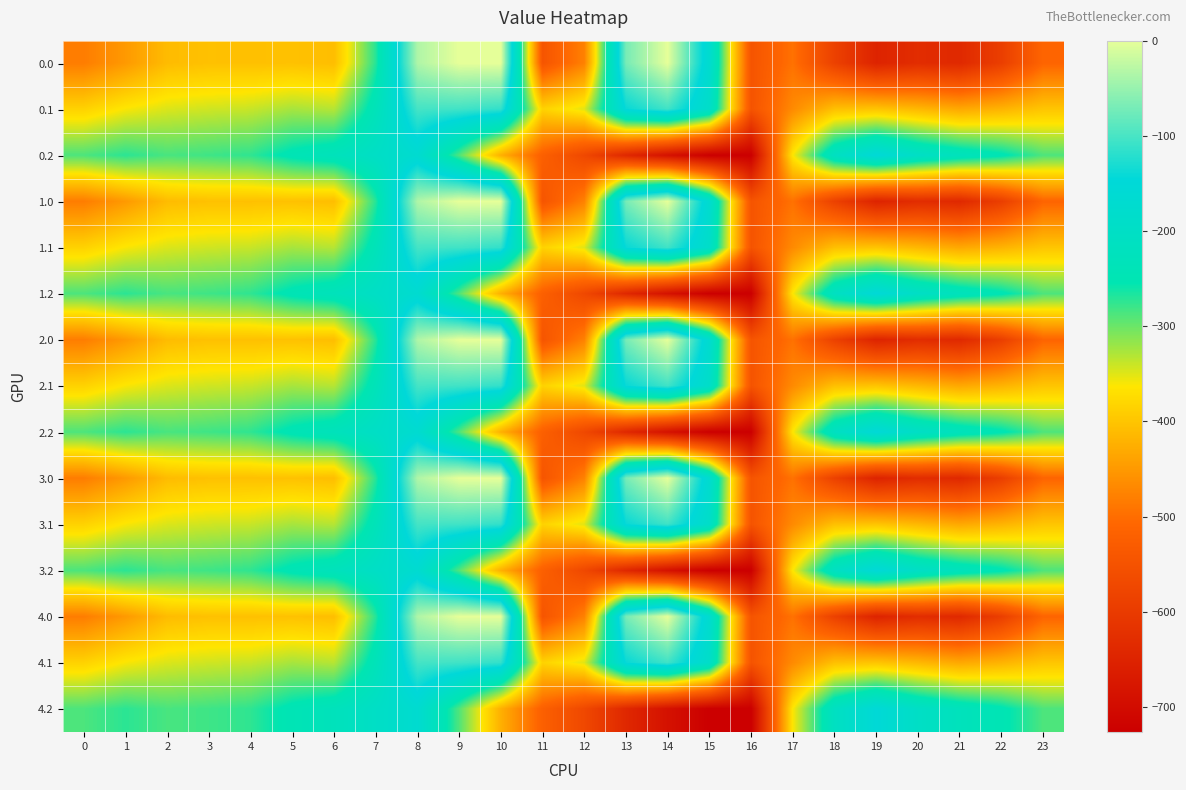

Reading left to right, what are all the values shown in this chart?

0.0: 0=-482.0	1=-449.5	2=-410.3	3=-404.4	4=-404.9	5=-403.8	6=-408.0	7=-270.7	8=-35.0	9=0.0	10=0.0	11=-544.3	12=-477.2	13=-70.2	14=-0.3	15=-172.8	16=-545.4	17=-494.8	18=-586.7	19=-649.2	20=-629.9	21=-638.4	22=-592.3	23=-511.3
0.1: 0=-384.6	1=-361.1	2=-347.9	3=-342.7	4=-339.6	5=-325.7	6=-332.2	7=-234.9	8=-102.3	9=-104.8	10=-114.0	11=-384.7	12=-350.8	13=-141.2	14=-105.5	15=-190.4	16=-547.3	17=-466.6	18=-405.4	19=-400.2	20=-414.5	21=-432.4	22=-419.9	23=-399.4
0.2: 0=-287.1	1=-272.7	2=-285.5	3=-281.0	4=-274.4	5=-245.0	6=-228.8	7=-199.0	8=-169.5	9=-288.5	10=-423.5	11=-520.6	12=-571.2	13=-640.4	14=-687.4	15=-725.8	16=-726.6	17=-362.4	18=-210.0	19=-151.0	20=-199.2	21=-226.4	22=-247.4	23=-287.5
1.0: 0=-482.0	1=-449.5	2=-410.3	3=-404.4	4=-404.9	5=-403.8	6=-408.0	7=-270.7	8=-35.0	9=0.0	10=0.0	11=-544.3	12=-477.2	13=-70.2	14=-0.3	15=-172.8	16=-545.4	17=-494.8	18=-586.7	19=-649.2	20=-629.9	21=-638.4	22=-592.3	23=-511.3
1.1: 0=-384.6	1=-361.1	2=-347.9	3=-342.7	4=-339.6	5=-325.7	6=-332.2	7=-234.9	8=-102.3	9=-104.8	10=-114.0	11=-384.7	12=-350.8	13=-141.2	14=-105.5	15=-190.4	16=-547.3	17=-466.6	18=-405.4	19=-400.2	20=-414.5	21=-432.4	22=-419.9	23=-399.4
1.2: 0=-287.1	1=-272.7	2=-285.5	3=-281.0	4=-274.4	5=-245.0	6=-228.8	7=-199.0	8=-169.5	9=-288.5	10=-423.5	11=-520.6	12=-571.2	13=-640.4	14=-687.4	15=-725.8	16=-726.6	17=-362.4	18=-210.0	19=-151.0	20=-199.2	21=-226.4	22=-247.4	23=-287.5
2.0: 0=-482.0	1=-449.5	2=-410.3	3=-404.4	4=-404.9	5=-403.8	6=-408.0	7=-270.7	8=-35.0	9=0.0	10=0.0	11=-544.3	12=-477.2	13=-70.2	14=-0.3	15=-172.8	16=-545.4	17=-494.8	18=-586.7	19=-649.2	20=-629.9	21=-638.4	22=-592.3	23=-511.3
2.1: 0=-384.6	1=-361.1	2=-347.9	3=-342.7	4=-339.6	5=-325.7	6=-332.2	7=-234.9	8=-102.3	9=-104.8	10=-114.0	11=-384.7	12=-350.8	13=-141.2	14=-105.5	15=-190.4	16=-547.3	17=-466.6	18=-405.4	19=-400.2	20=-414.5	21=-432.4	22=-419.9	23=-399.4
2.2: 0=-287.1	1=-272.7	2=-285.5	3=-281.0	4=-274.4	5=-245.0	6=-228.8	7=-199.0	8=-169.5	9=-288.5	10=-423.5	11=-520.6	12=-571.2	13=-640.4	14=-687.4	15=-725.8	16=-726.6	17=-362.4	18=-210.0	19=-151.0	20=-199.2	21=-226.4	22=-247.4	23=-287.5
3.0: 0=-482.0	1=-449.5	2=-410.3	3=-404.4	4=-404.9	5=-403.8	6=-408.0	7=-270.7	8=-35.0	9=0.0	10=0.0	11=-544.3	12=-477.2	13=-70.2	14=-0.3	15=-172.8	16=-545.4	17=-494.8	18=-586.7	19=-649.2	20=-629.9	21=-638.4	22=-592.3	23=-511.3
3.1: 0=-384.6	1=-361.1	2=-347.9	3=-342.7	4=-339.6	5=-325.7	6=-332.2	7=-234.9	8=-102.3	9=-104.8	10=-114.0	11=-384.7	12=-350.8	13=-141.2	14=-105.5	15=-190.4	16=-547.3	17=-466.6	18=-405.4	19=-400.2	20=-414.5	21=-432.4	22=-419.9	23=-399.4
3.2: 0=-287.1	1=-272.7	2=-285.5	3=-281.0	4=-274.4	5=-245.0	6=-228.8	7=-199.0	8=-169.5	9=-288.5	10=-423.5	11=-520.6	12=-571.2	13=-640.4	14=-687.4	15=-725.8	16=-726.6	17=-362.4	18=-210.0	19=-151.0	20=-199.2	21=-226.4	22=-247.4	23=-287.5
4.0: 0=-482.0	1=-449.5	2=-410.3	3=-404.4	4=-404.9	5=-403.8	6=-408.0	7=-270.7	8=-35.0	9=0.0	10=0.0	11=-544.3	12=-477.2	13=-70.2	14=-0.3	15=-172.8	16=-545.4	17=-494.8	18=-586.7	19=-649.2	20=-629.9	21=-638.4	22=-592.3	23=-511.3
4.1: 0=-384.6	1=-361.1	2=-347.9	3=-342.7	4=-339.6	5=-325.7	6=-332.2	7=-234.9	8=-102.3	9=-104.8	10=-114.0	11=-384.7	12=-350.8	13=-141.2	14=-105.5	15=-190.4	16=-547.3	17=-466.6	18=-405.4	19=-400.2	20=-414.5	21=-432.4	22=-419.9	23=-399.4
4.2: 0=-287.1	1=-272.7	2=-285.5	3=-281.0	4=-274.4	5=-245.0	6=-228.8	7=-199.0	8=-169.5	9=-288.5	10=-423.5	11=-520.6	12=-571.2	13=-640.4	14=-687.4	15=-725.8	16=-726.6	17=-362.4	18=-210.0	19=-151.0	20=-199.2	21=-226.4	22=-247.4	23=-287.5